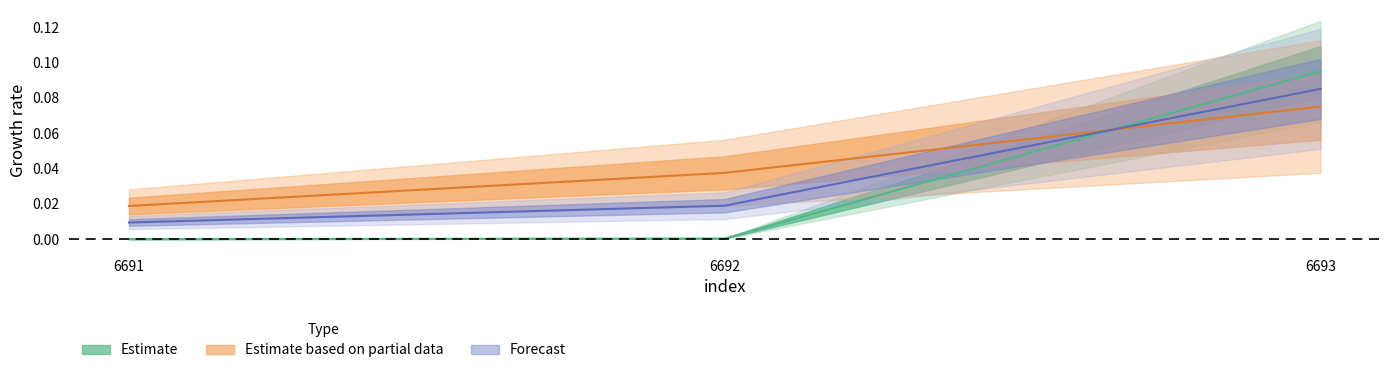

The value of call_type at 6691 is 0.0. True or false?

False